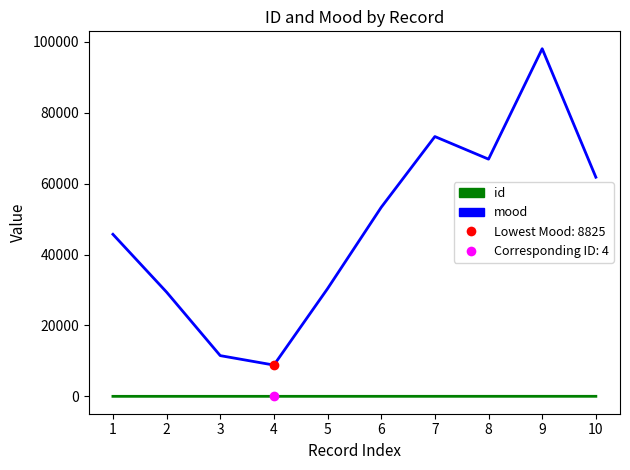

Which series changed the most between 1 and 2?

mood